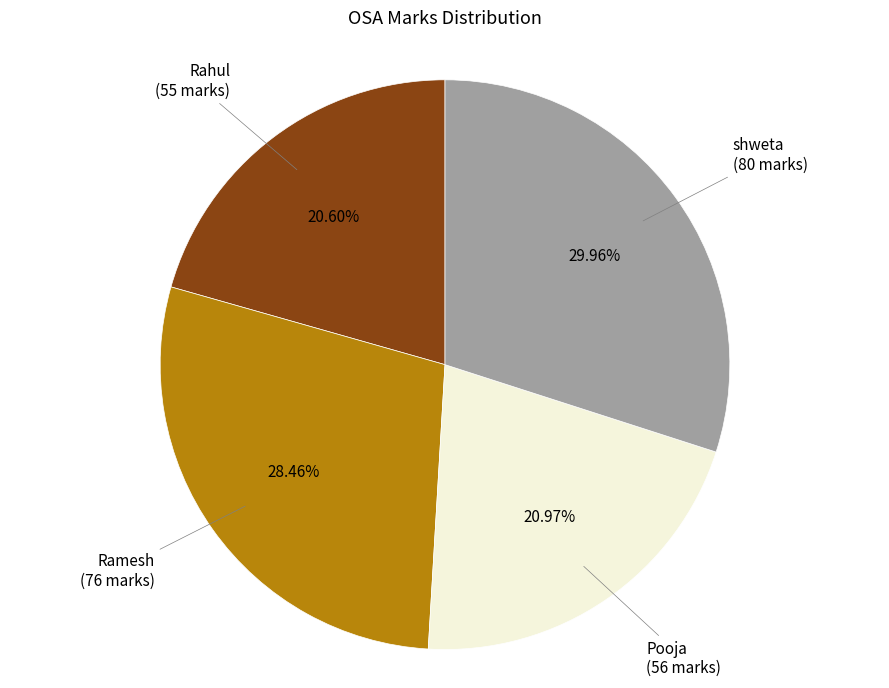

Is there a majority slice in this chart?

No